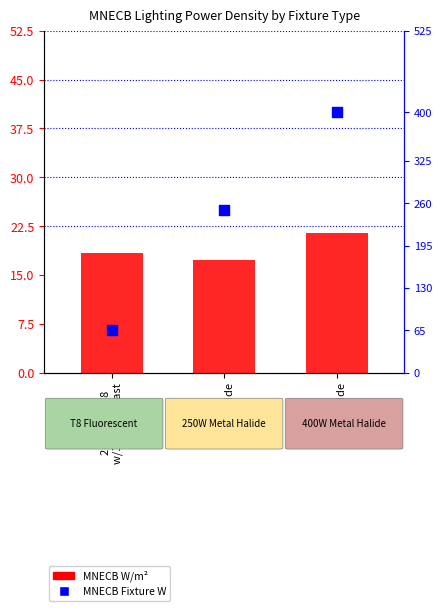

At how many categories does at least one series exceed 152?

2